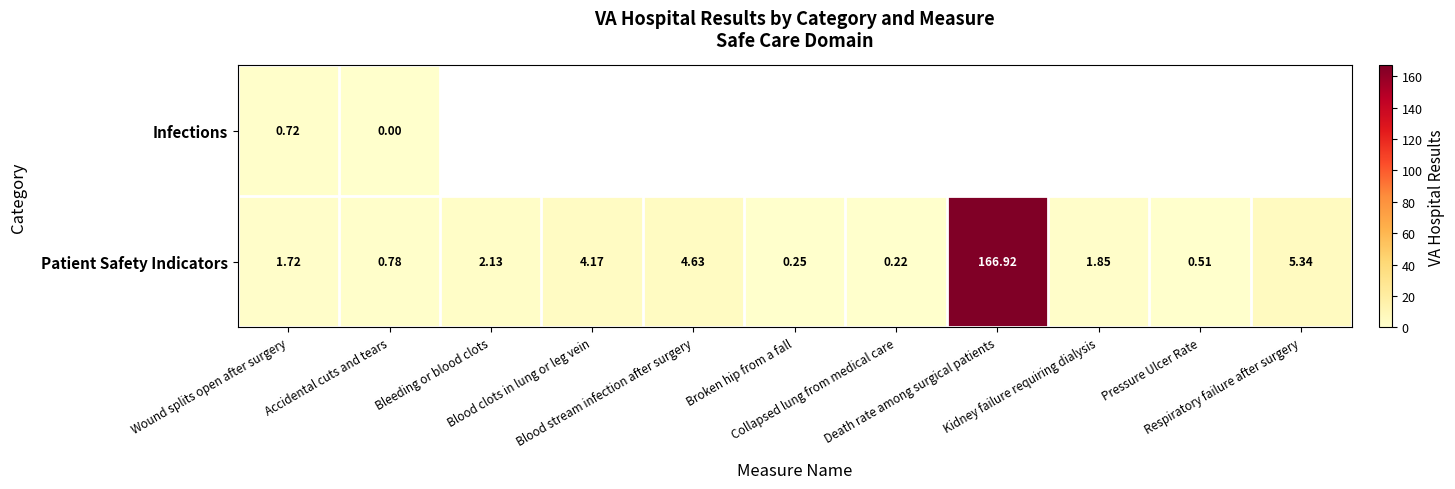

What is the sum of the Patient Safety Indicators values at Blood stream infection after surgery and Accidental cuts and tears?

5.4